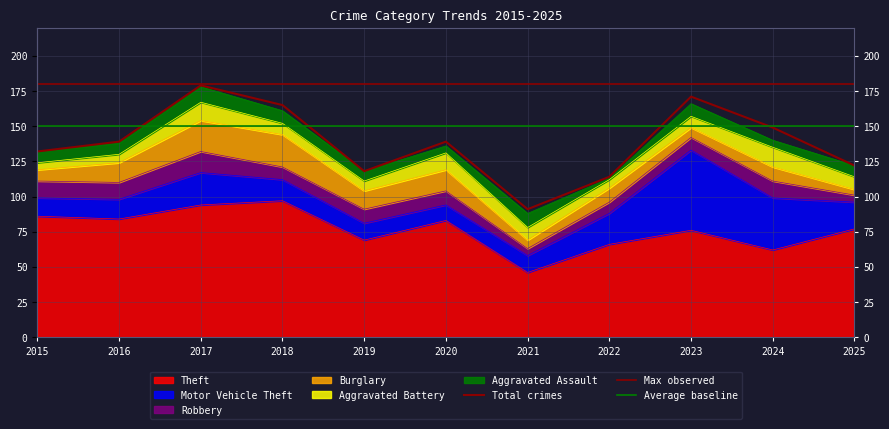

List the series in order of their peak value, lowest first.

Aggravated Assault, Aggravated Battery, Robbery, Burglary, Motor Vehicle Theft, Theft